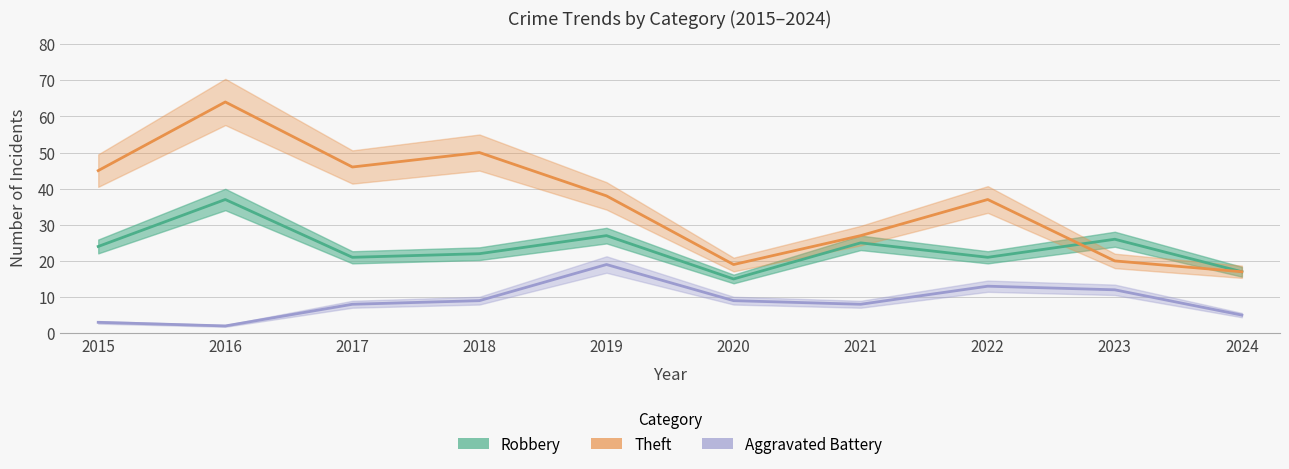

List the series in order of their overall mean, highest first.

Theft, Robbery, Aggravated Battery